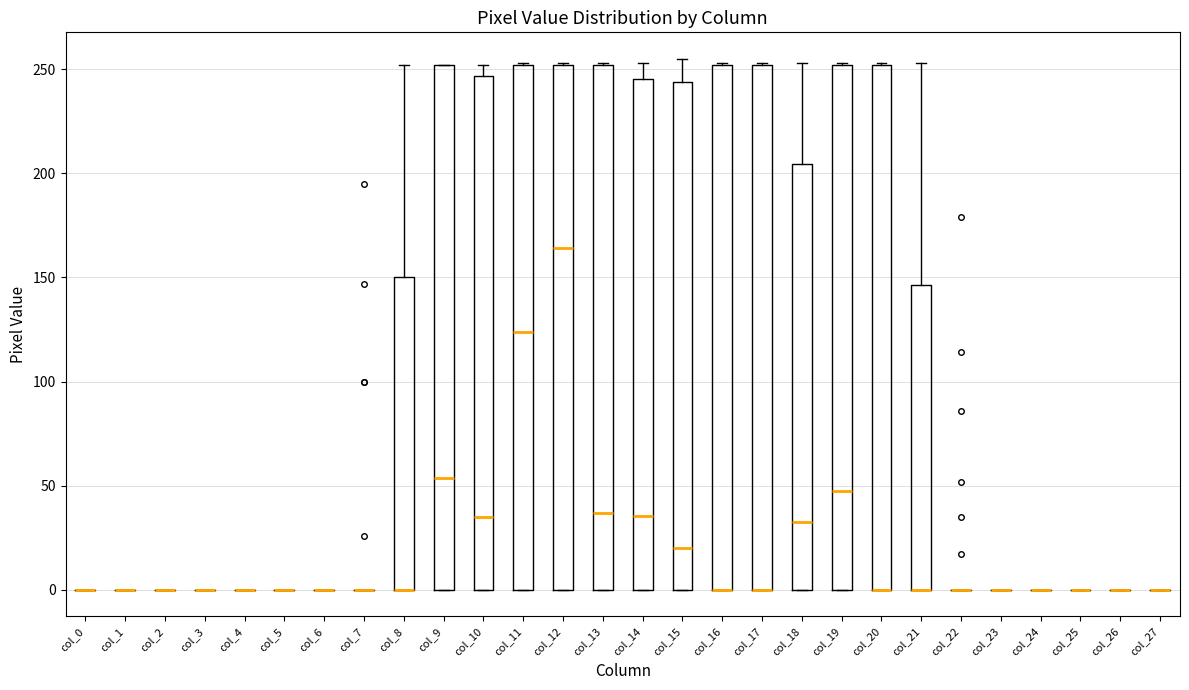

Reading left to right, read every box against the y-axis: the position of its median line, the range the box covers, and the ends of its whiskers. The values are not printed on the chart, so give them approximately, as read against the axis.

col_0: box collapsed to a line at 0, whiskers 0 to 0
col_1: box collapsed to a line at 0, whiskers 0 to 0
col_2: box collapsed to a line at 0, whiskers 0 to 0
col_3: box collapsed to a line at 0, whiskers 0 to 0
col_4: box collapsed to a line at 0, whiskers 0 to 0
col_5: box collapsed to a line at 0, whiskers 0 to 0
col_6: box collapsed to a line at 0, whiskers 0 to 0
col_7: box collapsed to a line at 0, whiskers 0 to 0
col_8: median 0 (drawn on the box's lower edge), box 0 to 150, whiskers 0 to 250
col_9: median 55, box 0 to 250, whiskers 0 to 250
col_10: median 35, box 0 to 245, whiskers 0 to 250
col_11: median 125, box 0 to 250, whiskers 0 to 255
col_12: median 165, box 0 to 250, whiskers 0 to 255
col_13: median 35, box 0 to 250, whiskers 0 to 255
col_14: median 35, box 0 to 245, whiskers 0 to 255
col_15: median 20, box 0 to 245, whiskers 0 to 255
col_16: median 0 (drawn on the box's lower edge), box 0 to 250, whiskers 0 to 255
col_17: median 0 (drawn on the box's lower edge), box 0 to 250, whiskers 0 to 255
col_18: median 35, box 0 to 205, whiskers 0 to 255
col_19: median 50, box 0 to 250, whiskers 0 to 255
col_20: median 0 (drawn on the box's lower edge), box 0 to 250, whiskers 0 to 255
col_21: median 0 (drawn on the box's lower edge), box 0 to 145, whiskers 0 to 255
col_22: box collapsed to a line at 0, whiskers 0 to 0
col_23: box collapsed to a line at 0, whiskers 0 to 0
col_24: box collapsed to a line at 0, whiskers 0 to 0
col_25: box collapsed to a line at 0, whiskers 0 to 0
col_26: box collapsed to a line at 0, whiskers 0 to 0
col_27: box collapsed to a line at 0, whiskers 0 to 0